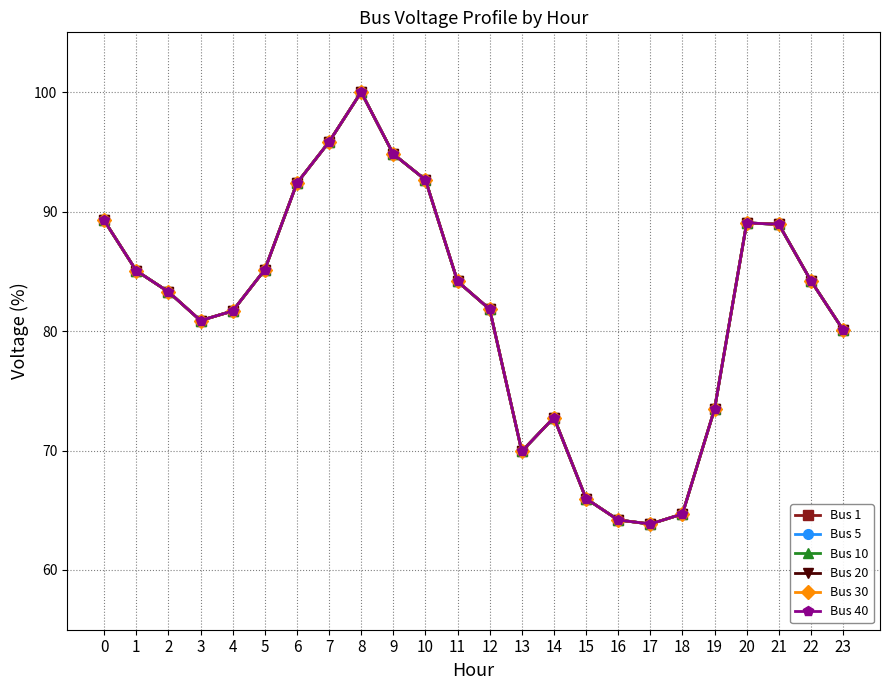

Reading left to right, transcribe all the data shown in this chart.

Bus 1: 0=89.3	1=85.0	2=83.3	3=80.9	4=81.7	5=85.1	6=92.4	7=95.8	8=100.0	9=94.8	10=92.7	11=84.2	12=81.8	13=69.9	14=72.8	15=66.0	16=64.2	17=63.8	18=64.7	19=73.5	20=89.0	21=88.9	22=84.2	23=80.1
Bus 5: 0=89.3	1=85.0	2=83.3	3=80.9	4=81.7	5=85.1	6=92.4	7=95.8	8=100.0	9=94.8	10=92.7	11=84.2	12=81.8	13=69.9	14=72.8	15=66.0	16=64.2	17=63.8	18=64.7	19=73.5	20=89.0	21=88.9	22=84.2	23=80.1
Bus 10: 0=89.3	1=85.0	2=83.3	3=80.9	4=81.7	5=85.1	6=92.4	7=95.8	8=100.0	9=94.8	10=92.7	11=84.2	12=81.8	13=69.9	14=72.8	15=66.0	16=64.2	17=63.8	18=64.7	19=73.5	20=89.0	21=88.9	22=84.2	23=80.1
Bus 20: 0=89.3	1=85.0	2=83.3	3=80.9	4=81.7	5=85.1	6=92.4	7=95.8	8=100.0	9=94.8	10=92.7	11=84.2	12=81.8	13=69.9	14=72.8	15=66.0	16=64.2	17=63.8	18=64.7	19=73.5	20=89.0	21=88.9	22=84.2	23=80.1
Bus 30: 0=89.3	1=85.0	2=83.3	3=80.9	4=81.7	5=85.1	6=92.4	7=95.8	8=100.0	9=94.8	10=92.7	11=84.2	12=81.8	13=69.9	14=72.8	15=66.0	16=64.2	17=63.8	18=64.7	19=73.5	20=89.0	21=88.9	22=84.2	23=80.1
Bus 40: 0=89.3	1=85.0	2=83.3	3=80.9	4=81.7	5=85.1	6=92.4	7=95.8	8=100.0	9=94.8	10=92.7	11=84.2	12=81.8	13=69.9	14=72.8	15=66.0	16=64.2	17=63.8	18=64.7	19=73.5	20=89.0	21=88.9	22=84.2	23=80.1